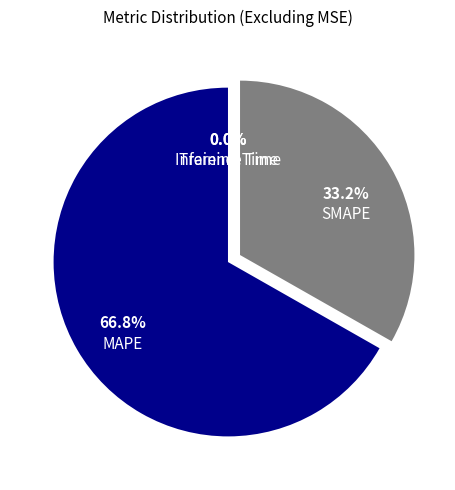

Does any single category account for the majority?

Yes